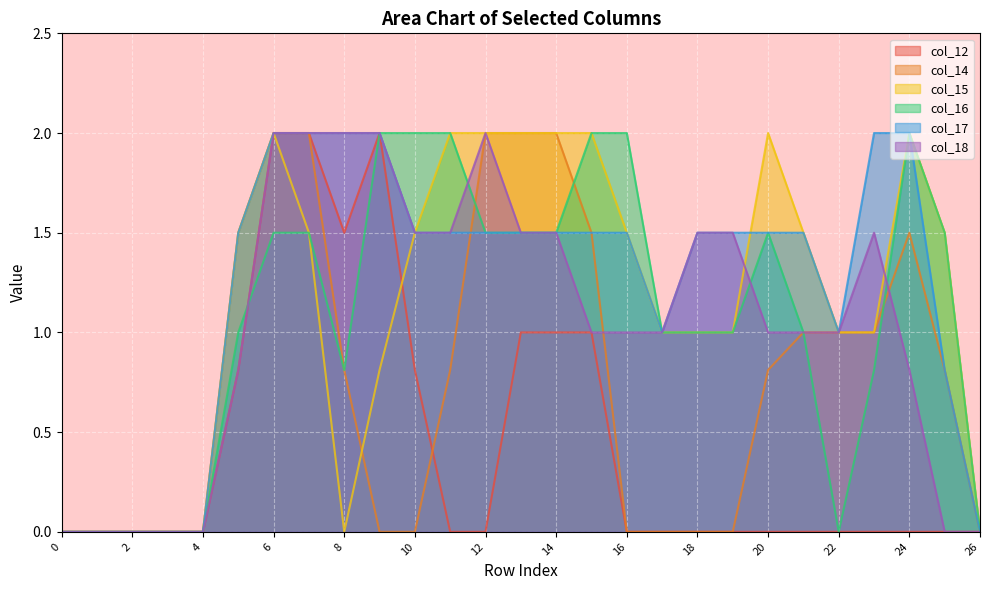

The value of col_18 at 8 is 1.2. True or false?

False